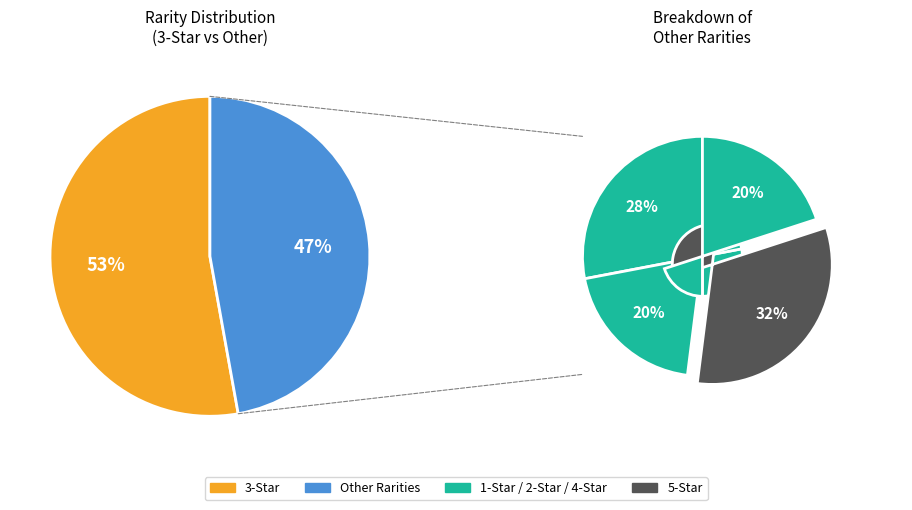

Is there any slice that represents more than half of the pie?

Yes